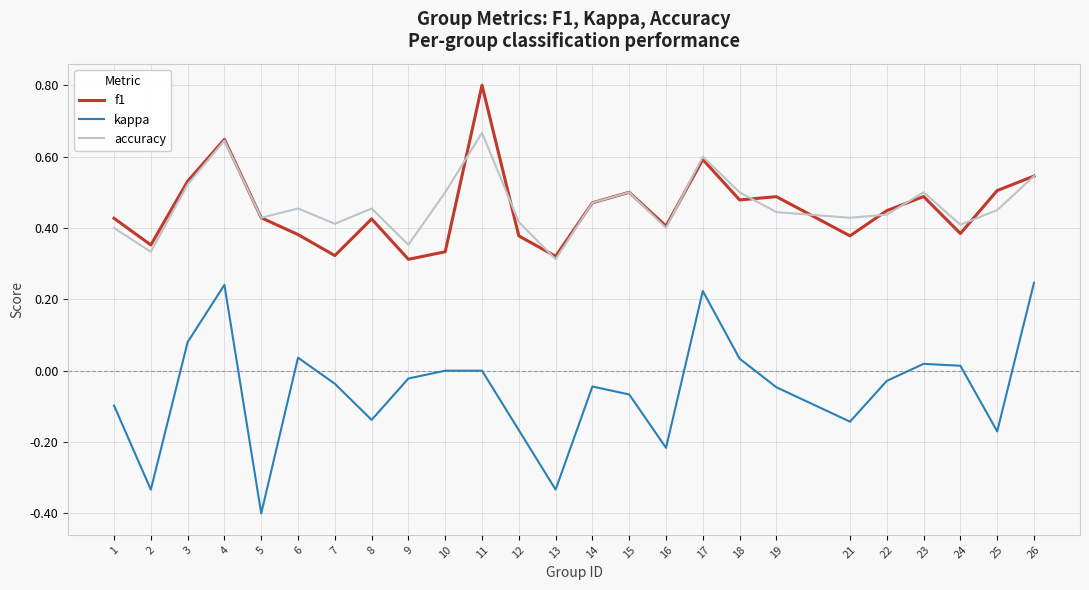

What are all the series names shown in the legend?

f1, kappa, accuracy